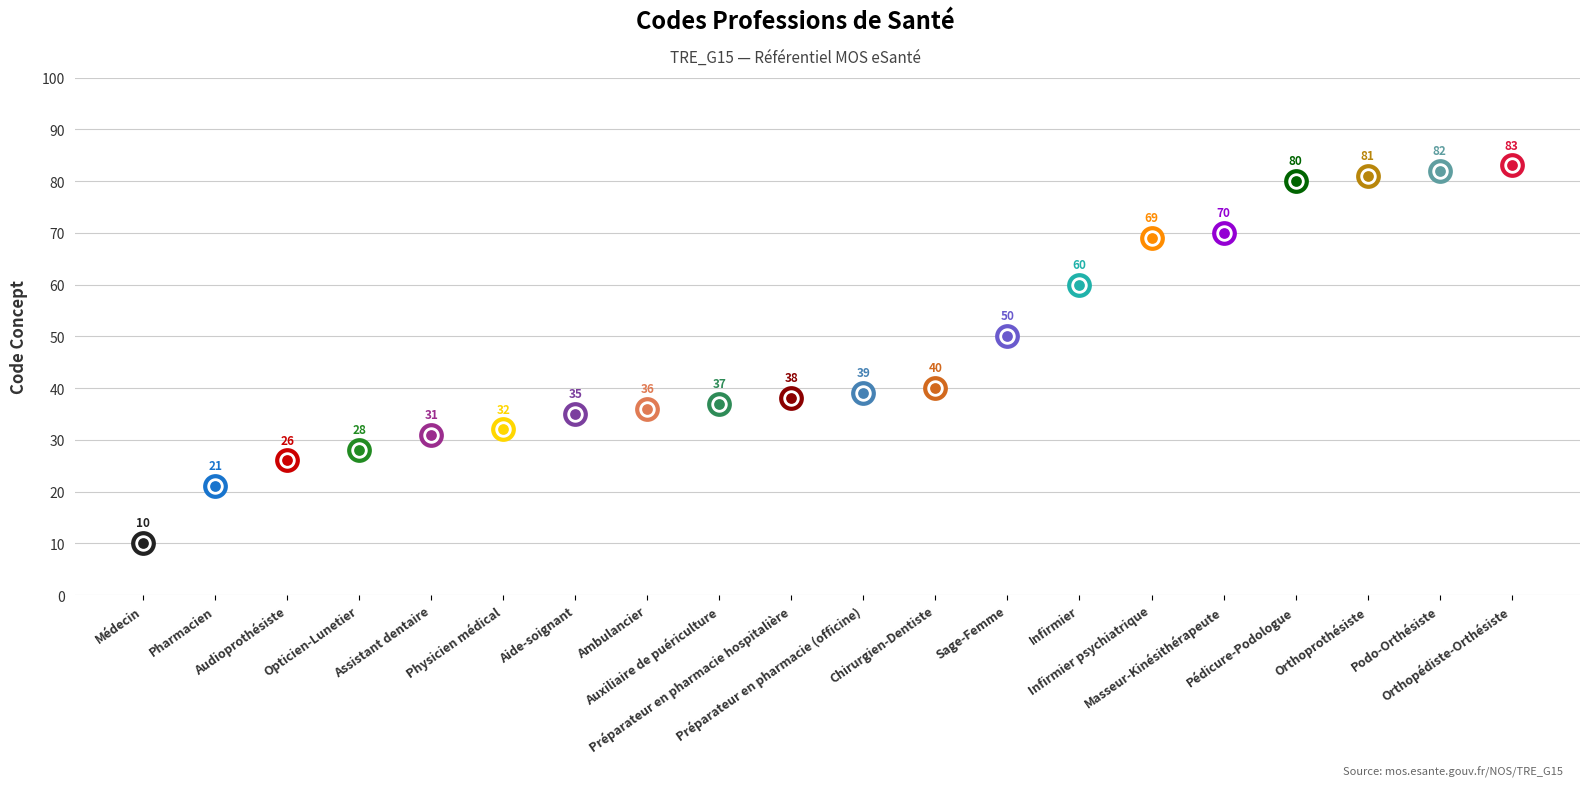

Which has a higher value, Pharmacien or Auxiliaire de puériculture?

Auxiliaire de puériculture